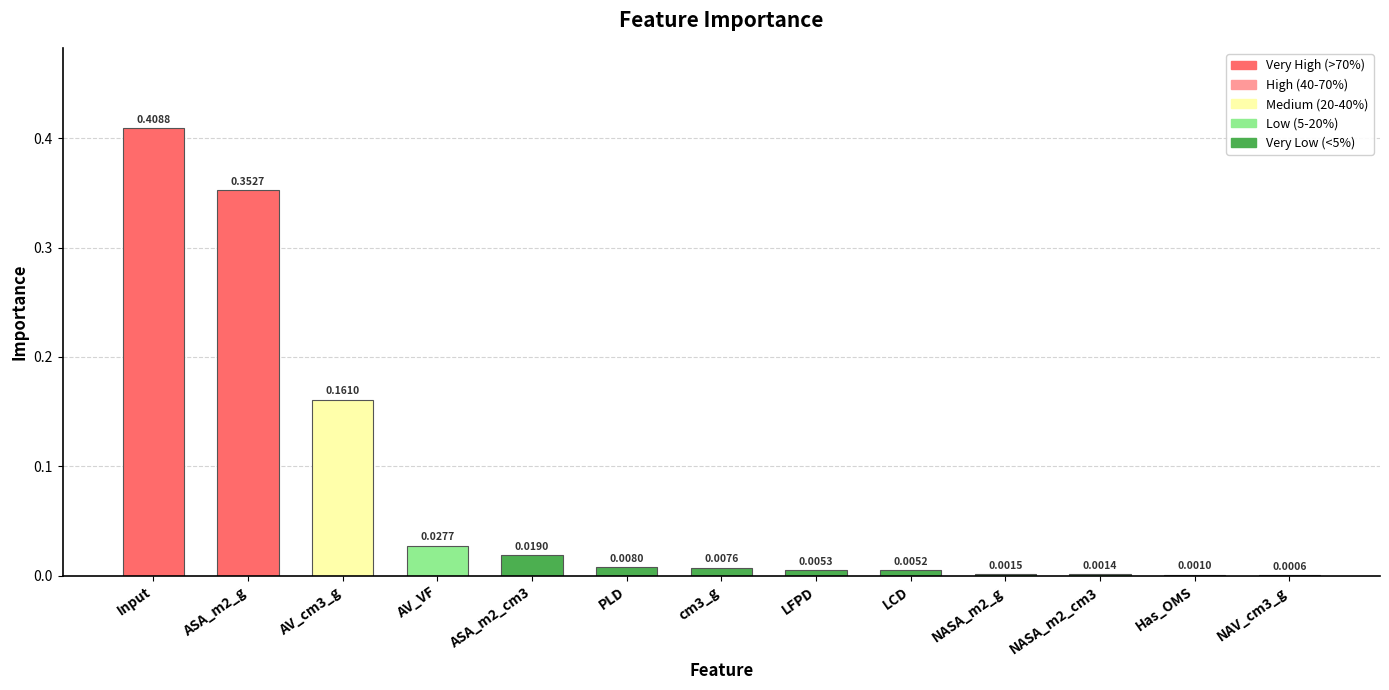

At which category does the chart reach its peak across all series?

Input